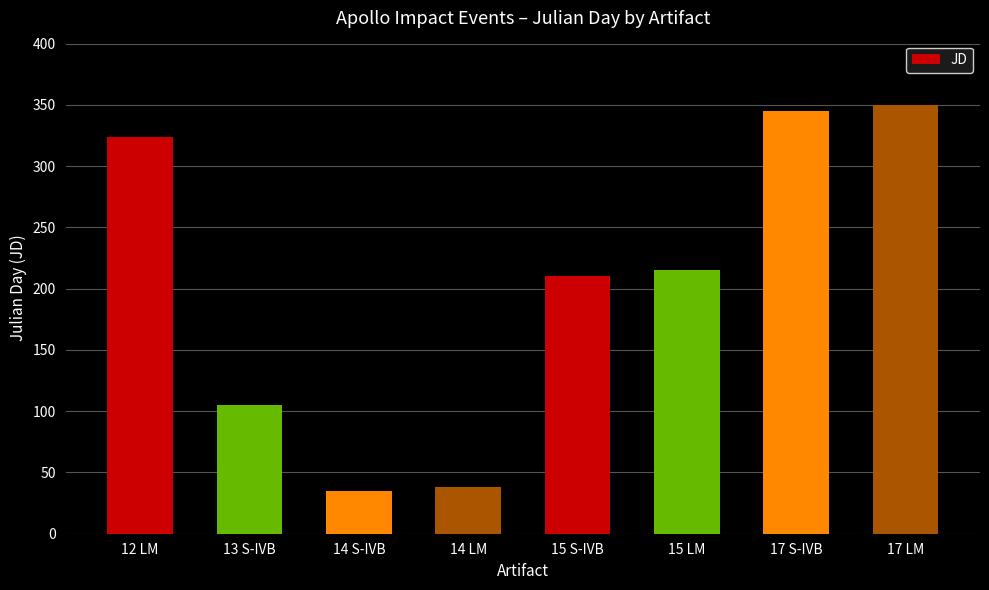

What is the sum of the values at 15 LM and 17 LM?

565